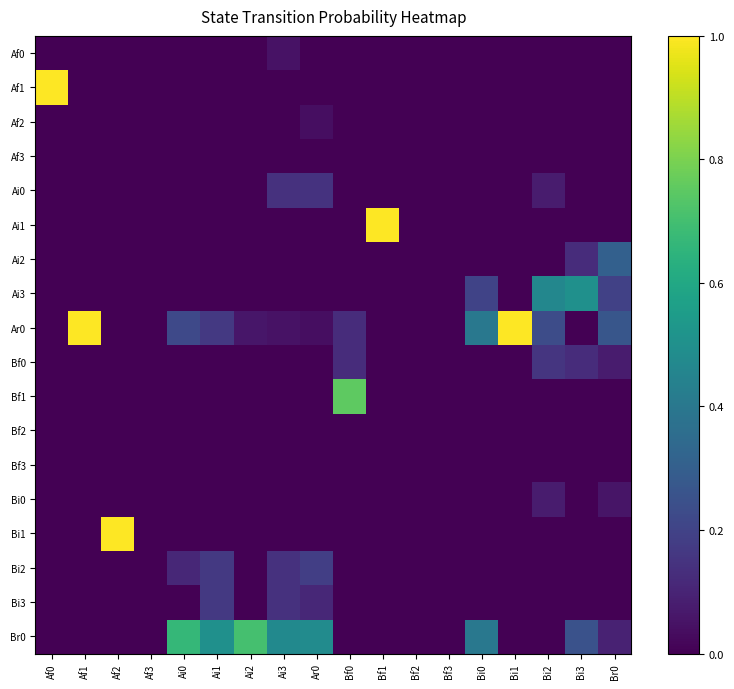

At how many categories does at least one series exceed 0?

15